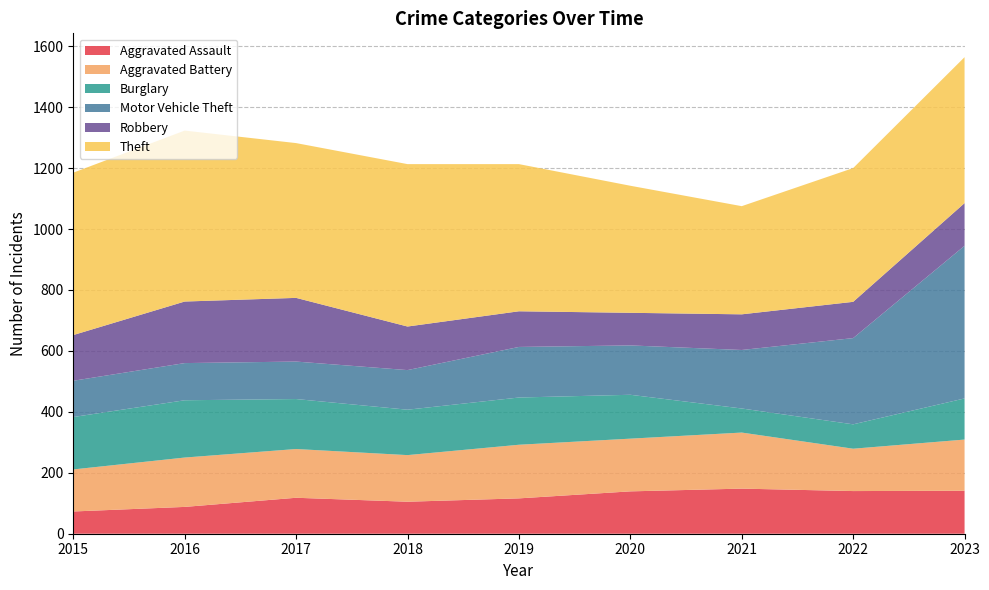

Reading left to right, transcribe all the data shown in this chart.

Aggravated Assault: 73	88	118	105	116	139	148	140	141
Aggravated Battery: 138	162	160	153	176	173	184	139	168
Burglary: 172	188	164	149	155	144	79	80	135
Motor Vehicle Theft: 119	122	123	130	166	162	192	283	501
Robbery: 150	202	209	143	117	107	117	119	140
Theft: 533	561	508	533	483	417	355	439	479